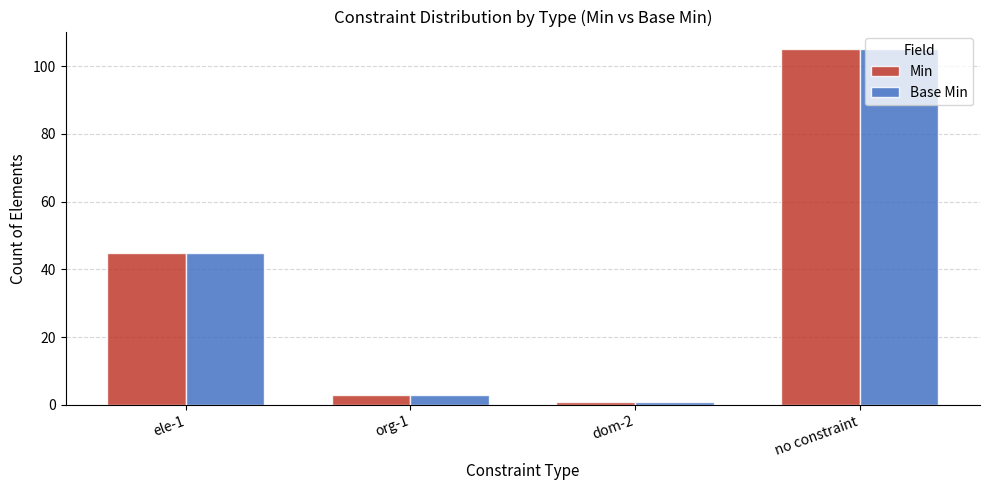

Reading left to right, list all the values displayed in this chart.

Min: ele-1=45	org-1=3	dom-2=1	no constraint=105
Base Min: ele-1=45	org-1=3	dom-2=1	no constraint=105